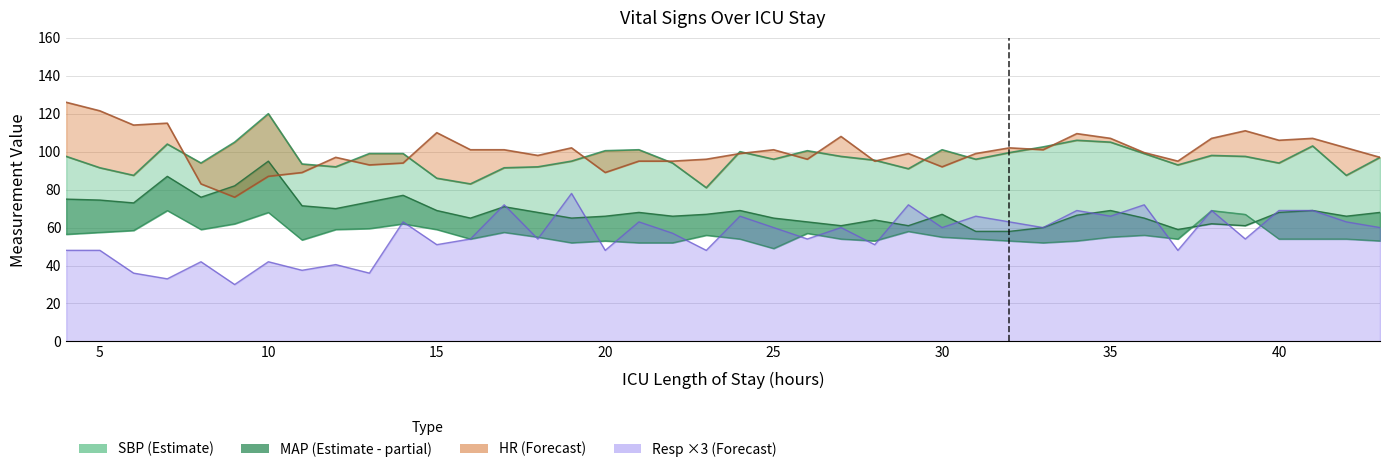

Which category has the lowest value across all series?

9